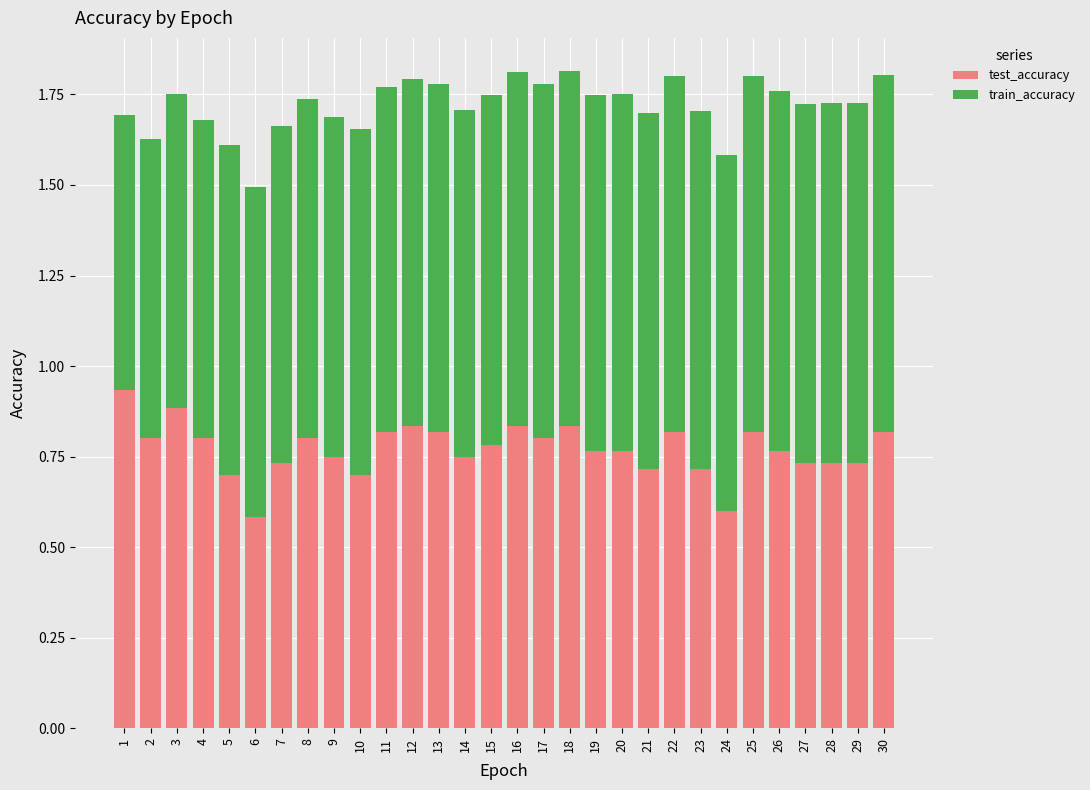

What is the sum of the test_accuracy values at 13 and 20?

1.6